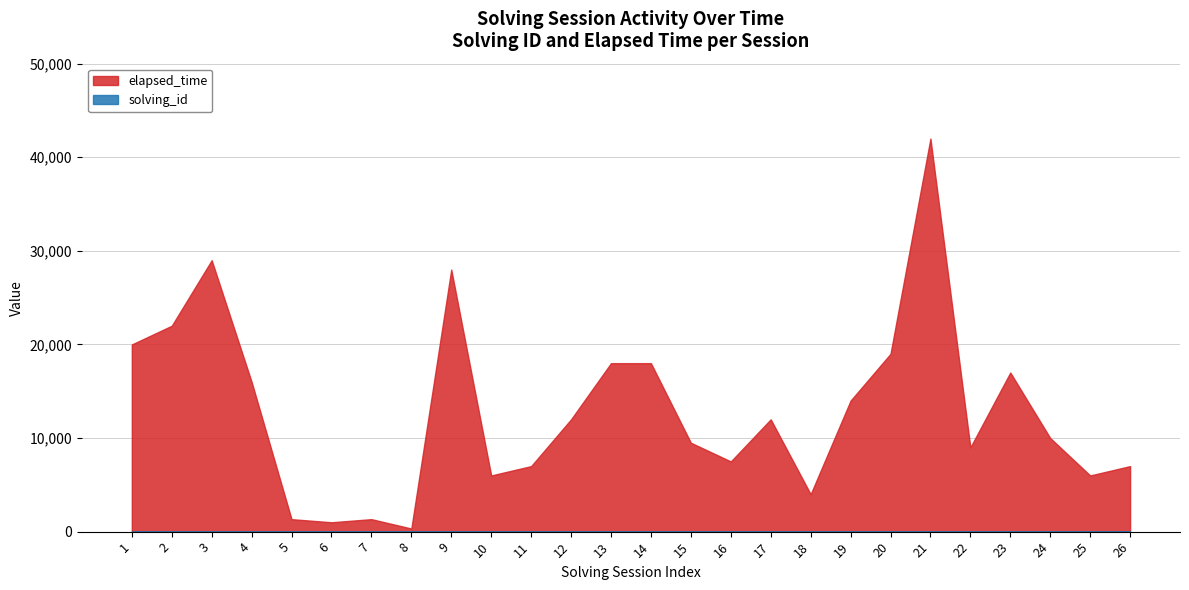

Where is elapsed_time nearest to the value 21166?

2